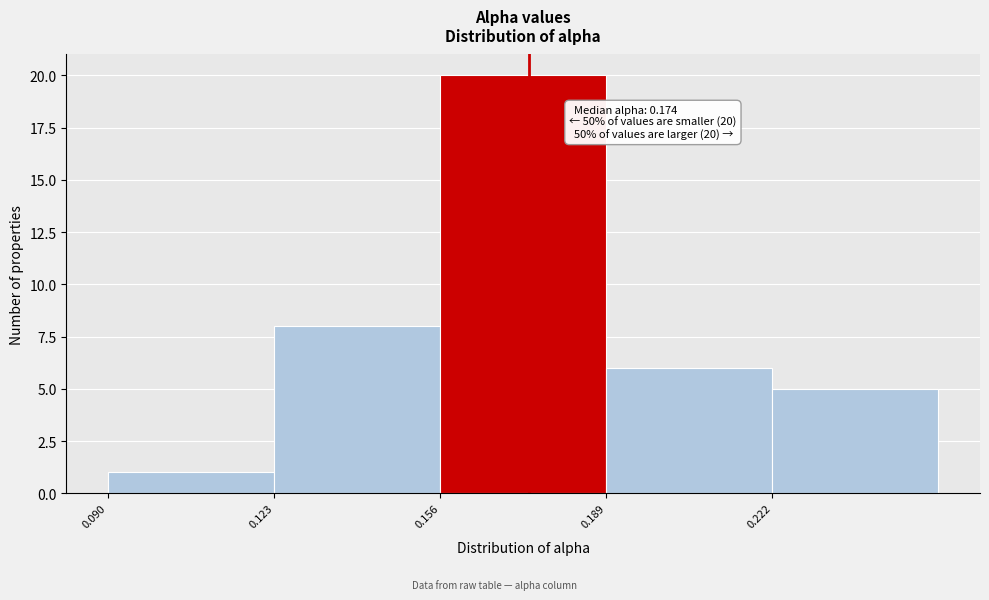

Over which range of the x-axis is the bar tallest?

0.156 to 0.189